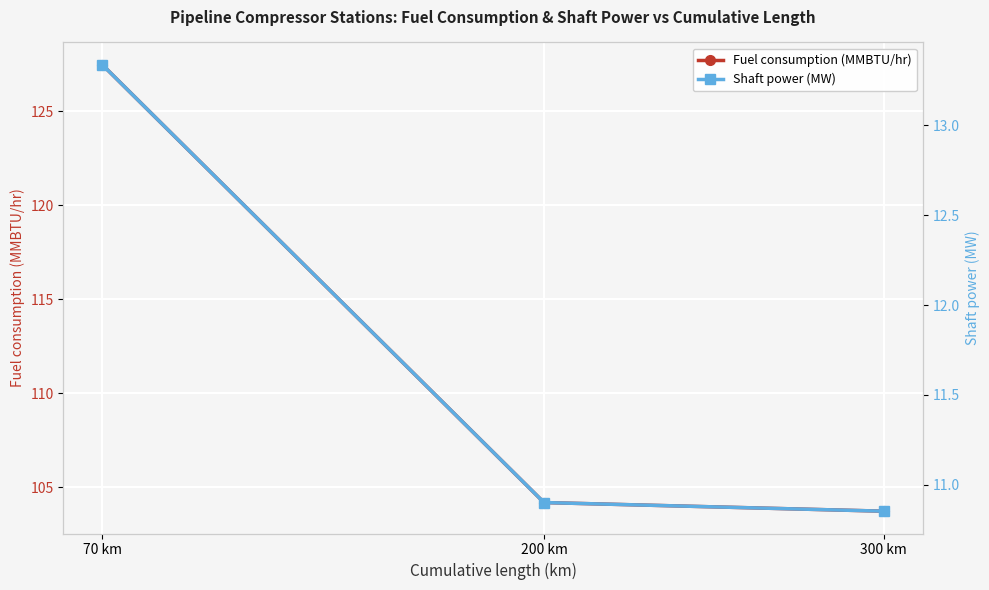

Between 70 km and 200 km, which series saw the biggest shift?

Fuel consumption (MMBTU/hr)